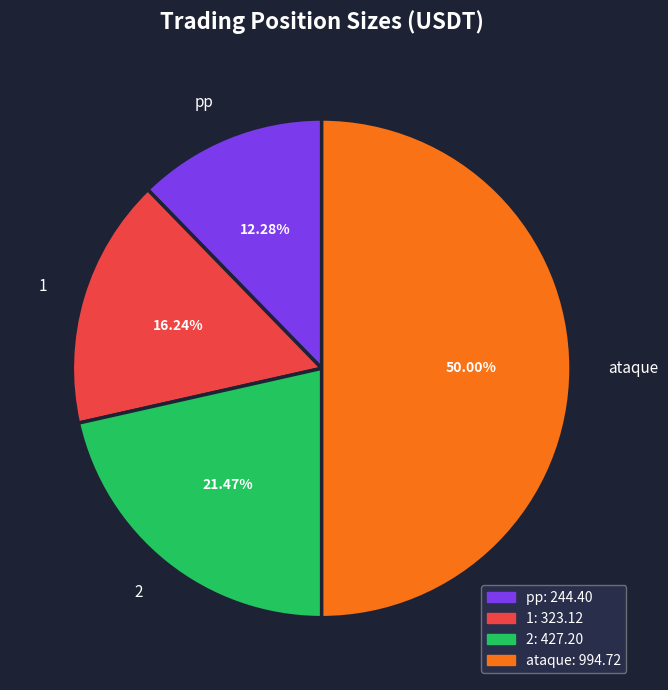

To the nearest percent, what portion does 1 represent?

16%